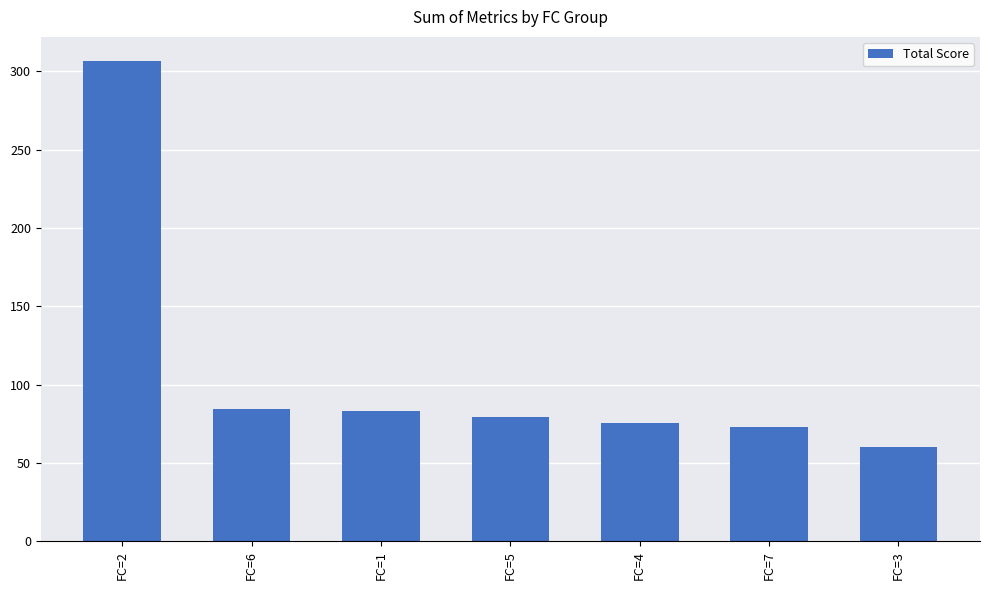

What is the minimum value shown in the chart?

60.3